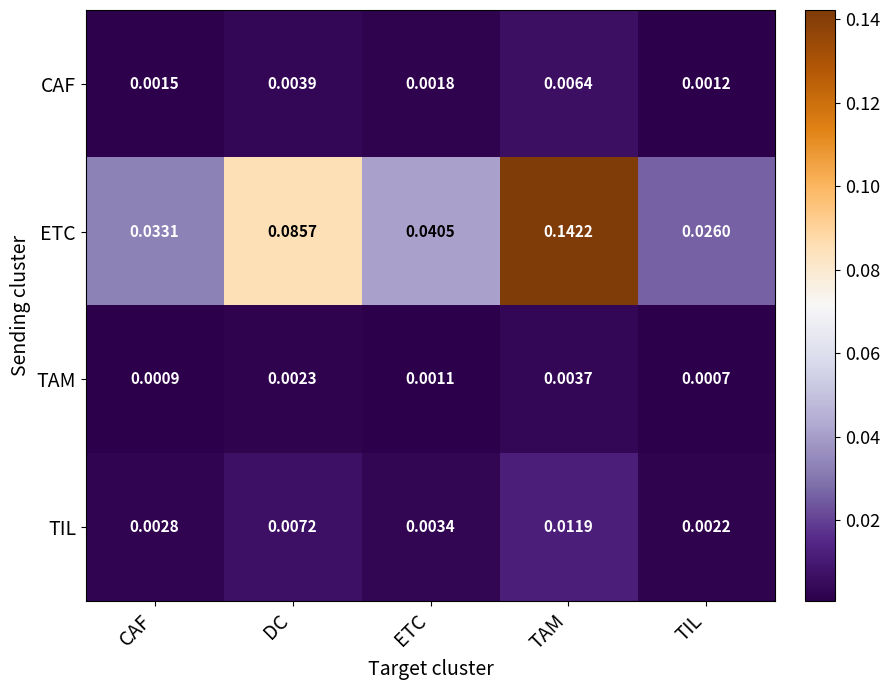

Between ETC and TAM, which series saw the biggest shift?

ETC